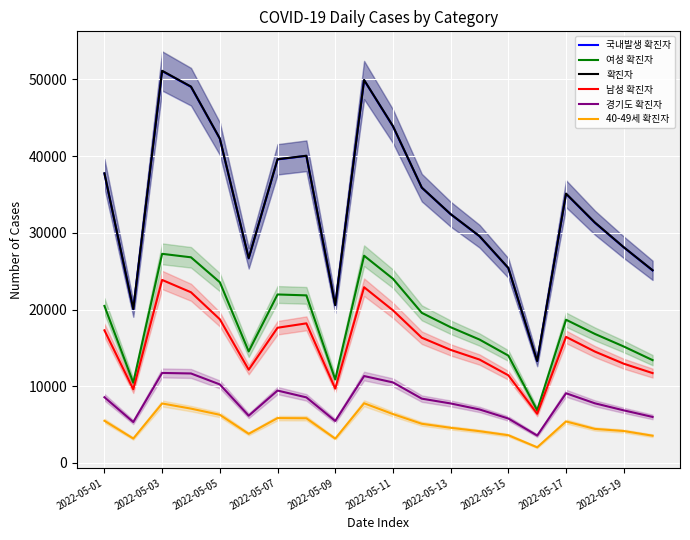

Is this an area chart (filled region under the line)?

No